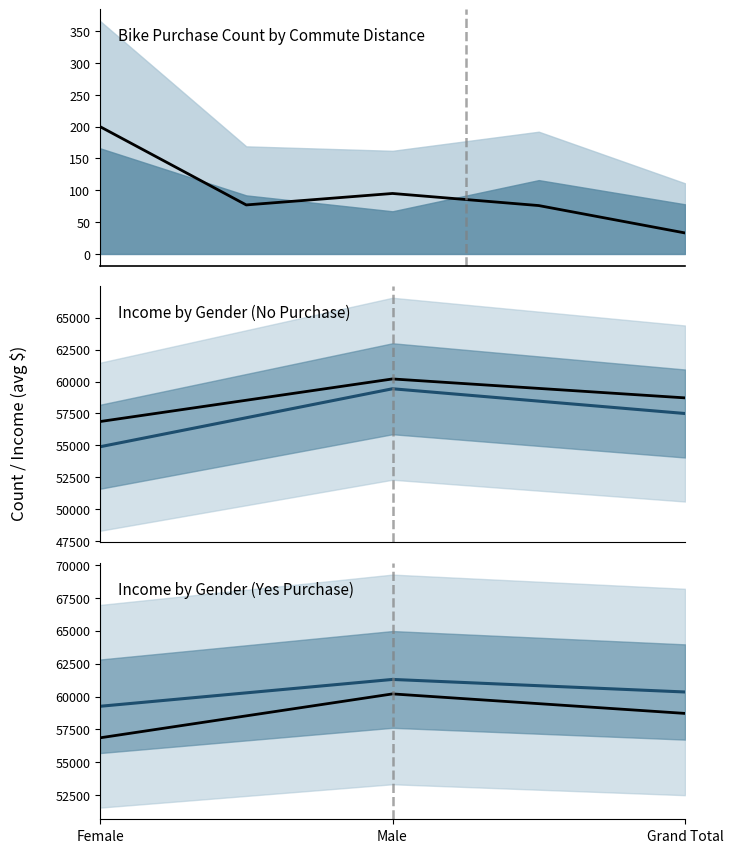

How many lines are shown in the chart?

3